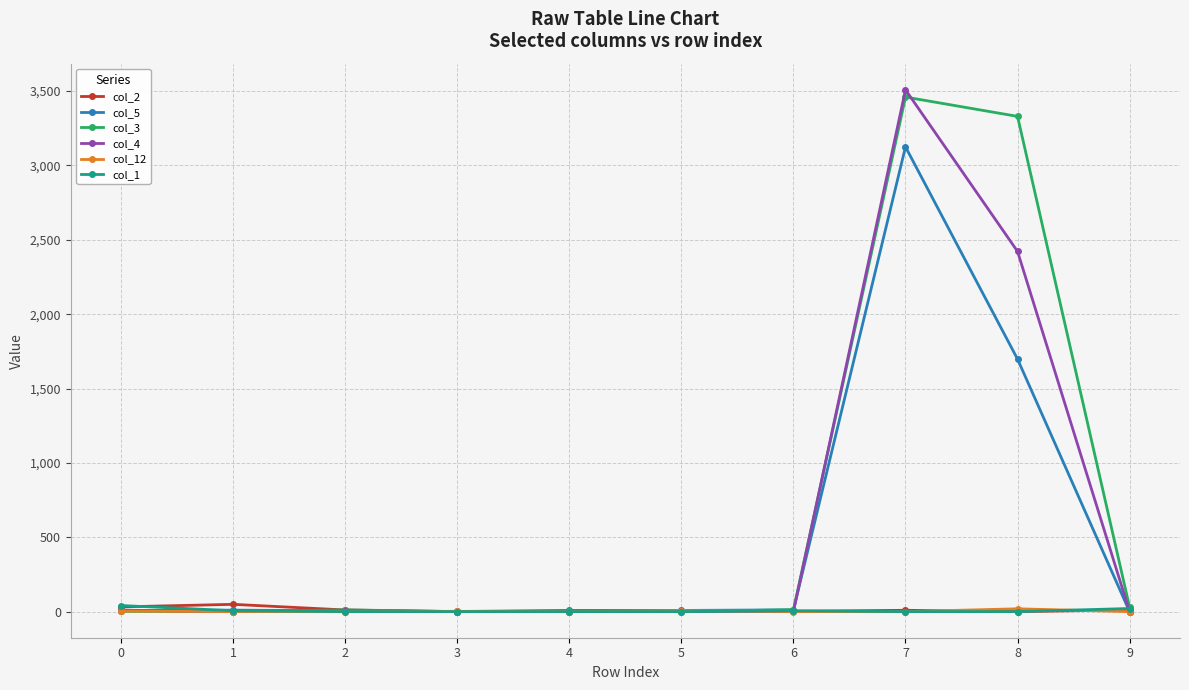

At which category is the sum across all series the highest?

7